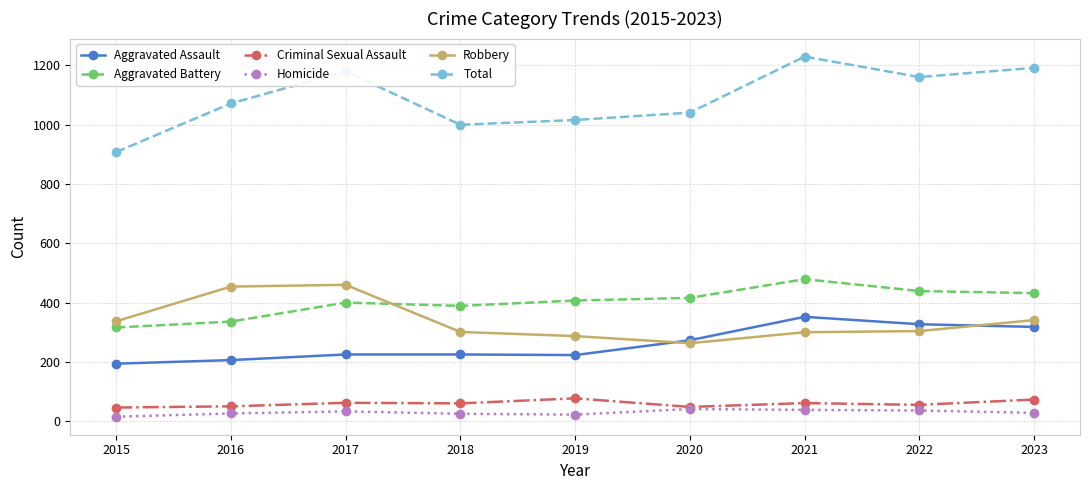

What is the difference between the maximum and minimum values in the Total series?

322